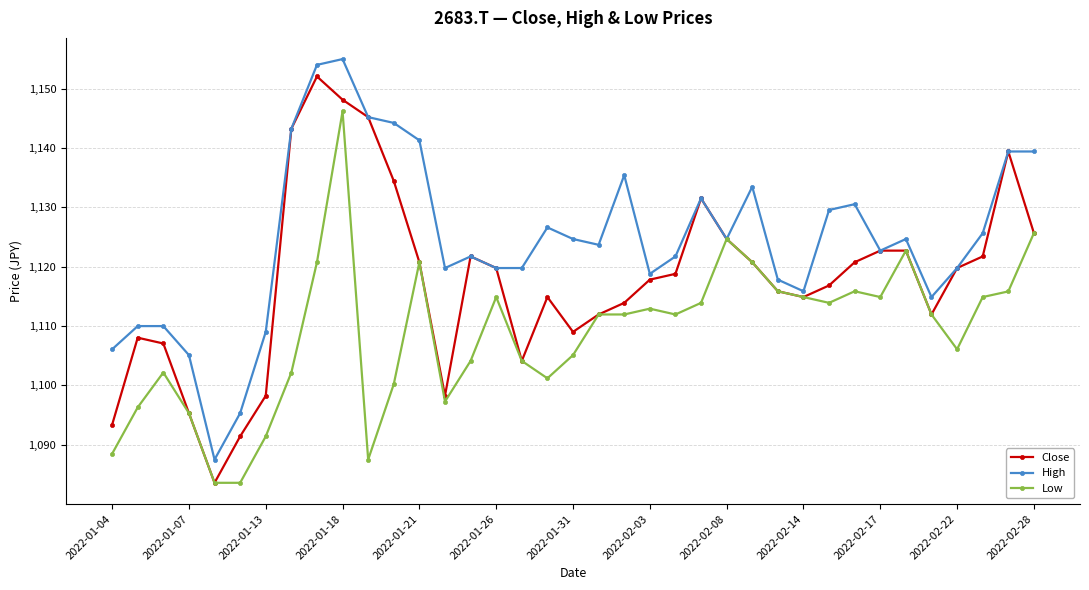

What is the value of the Low point at the 6th from the left?

1083.6